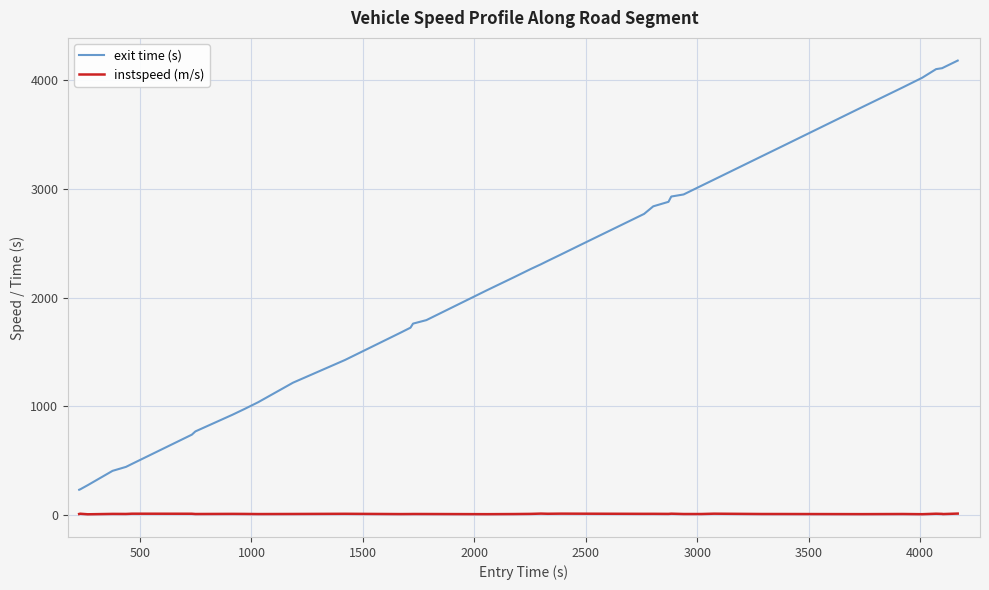

True or false: instspeed (m/s) and exit time (s) cross at least once.

False